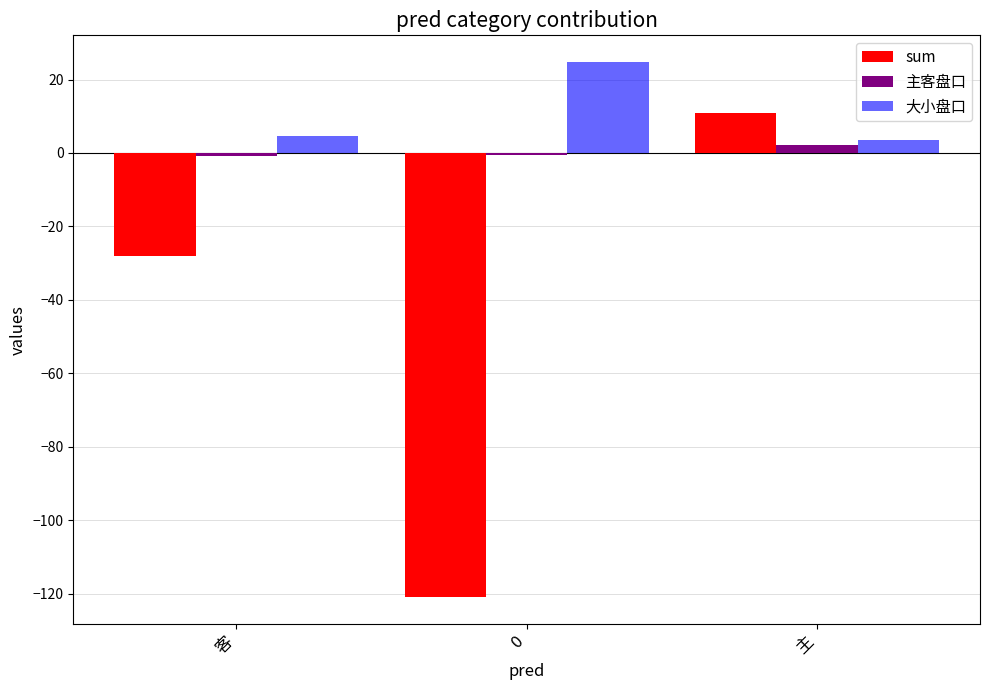

Which series has the widest spread of values?

sum